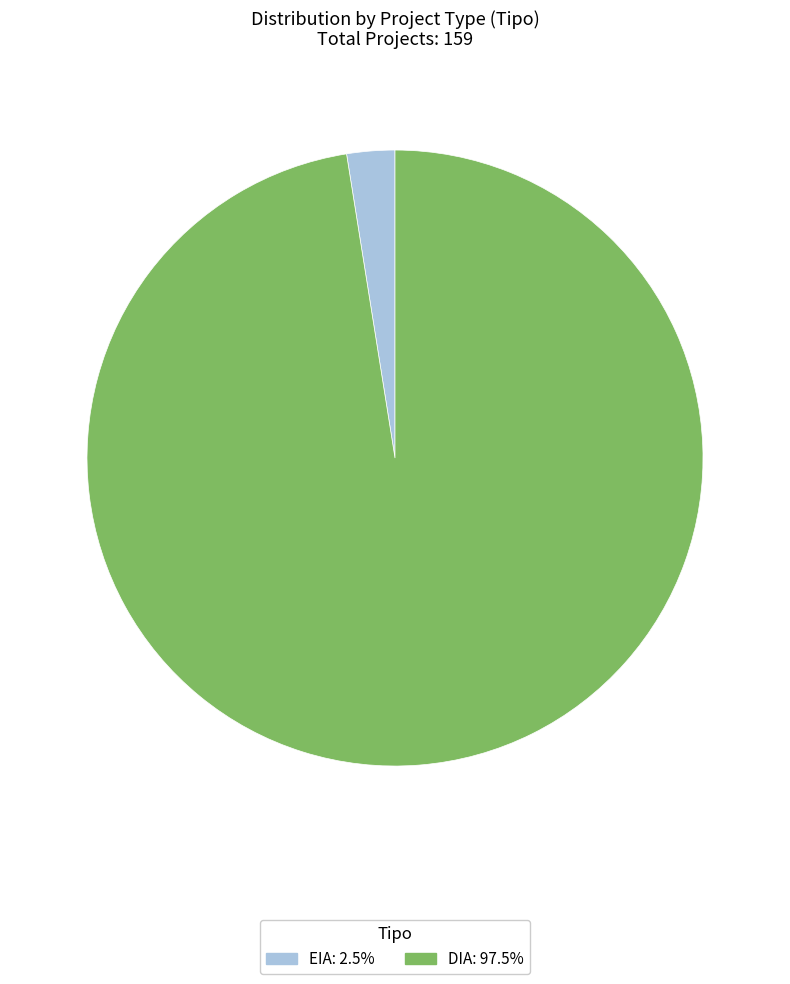

Does DIA account for over 50% of the chart?

Yes